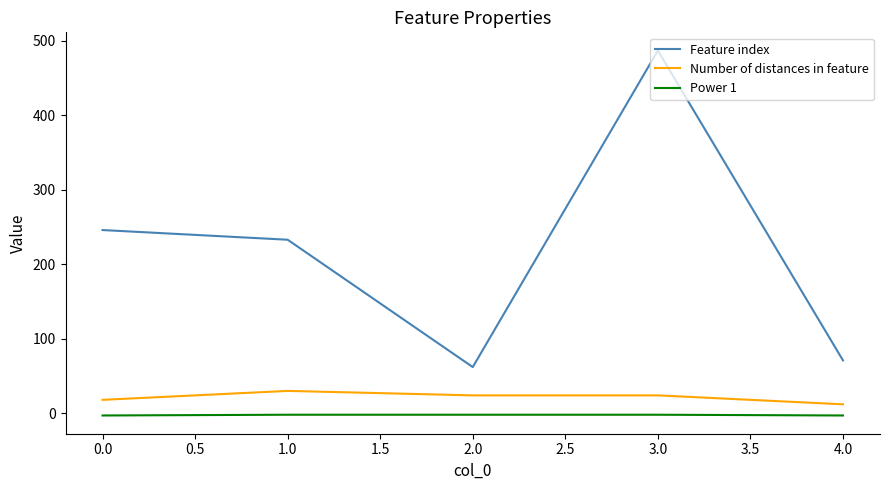

How many distinct data groups are displayed?

3